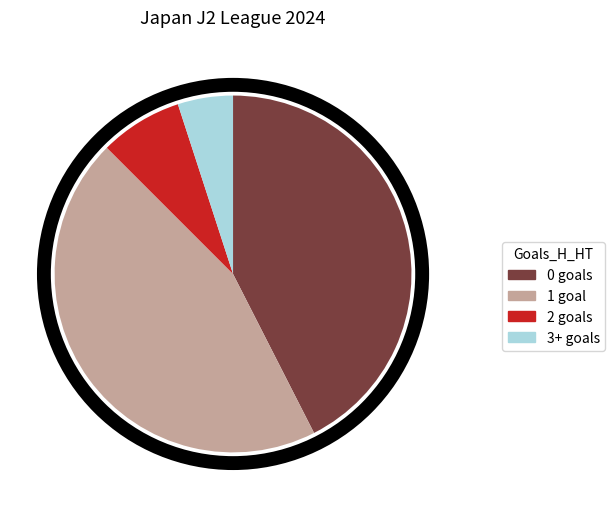

Count the number of slices in the pie.

4